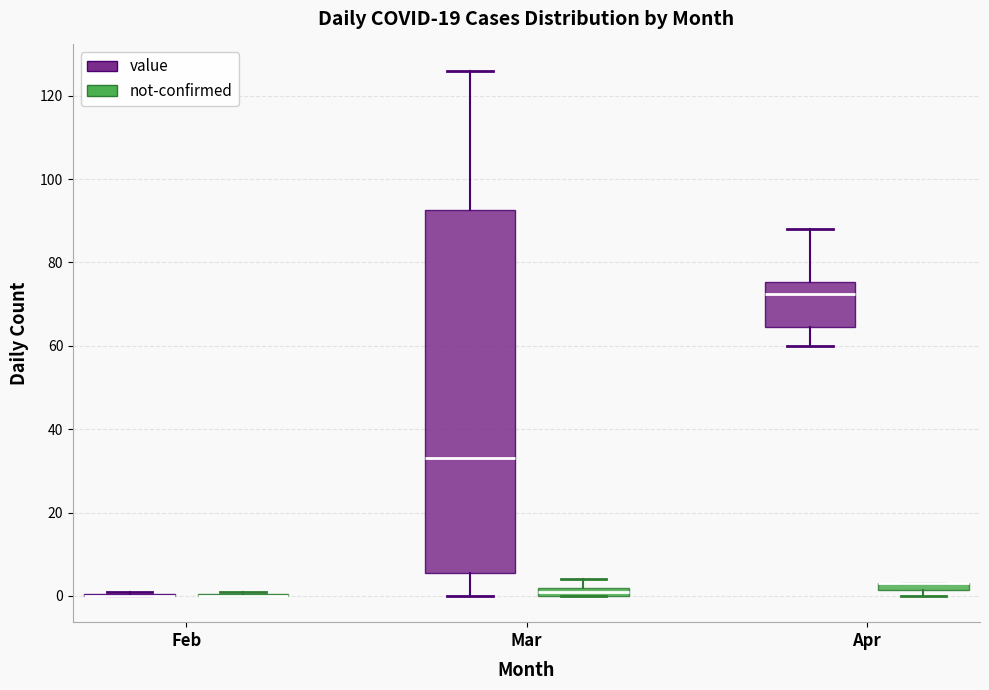

Comparing the boxes themselves (not the whiskers), which one is the tallest?

Mar (value)